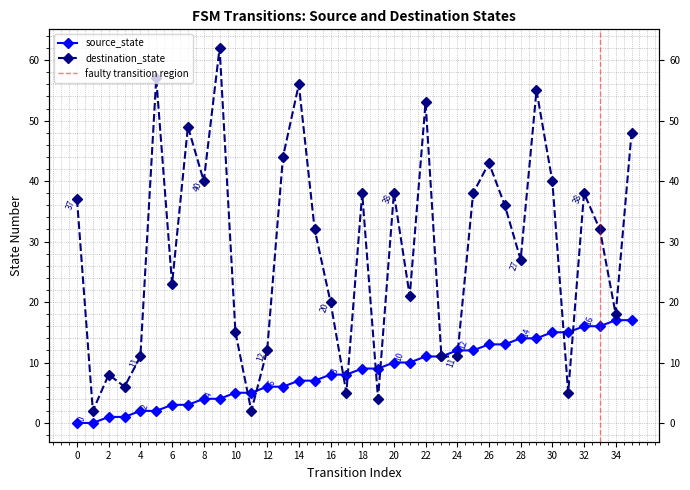

How many interior local peaks does the destination_state series have?

11